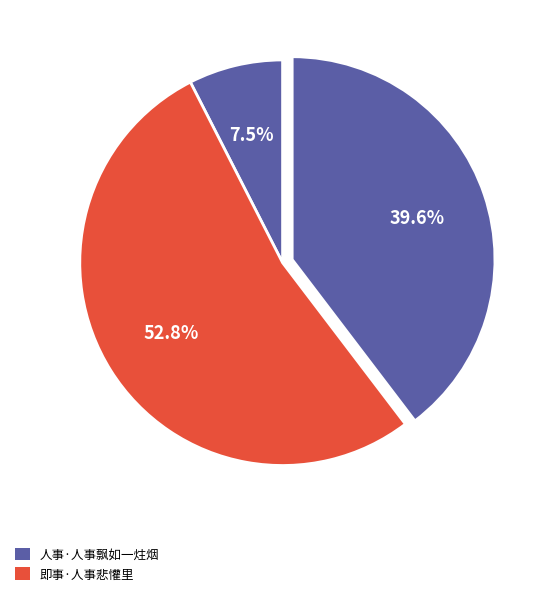

How many slices are in this pie chart?

3